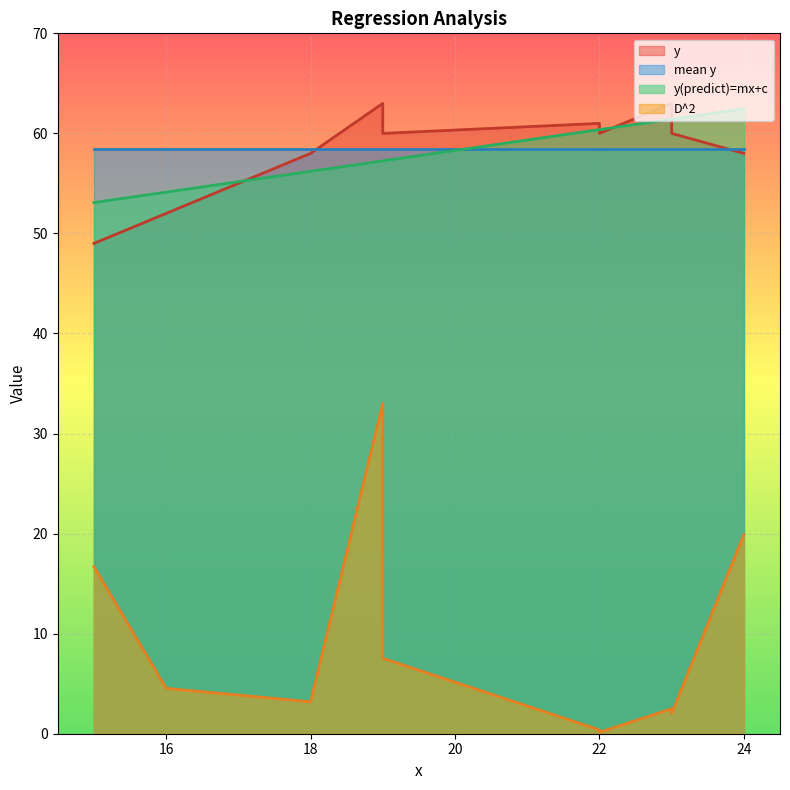

True or false: D^2 and y cross at least once.

False